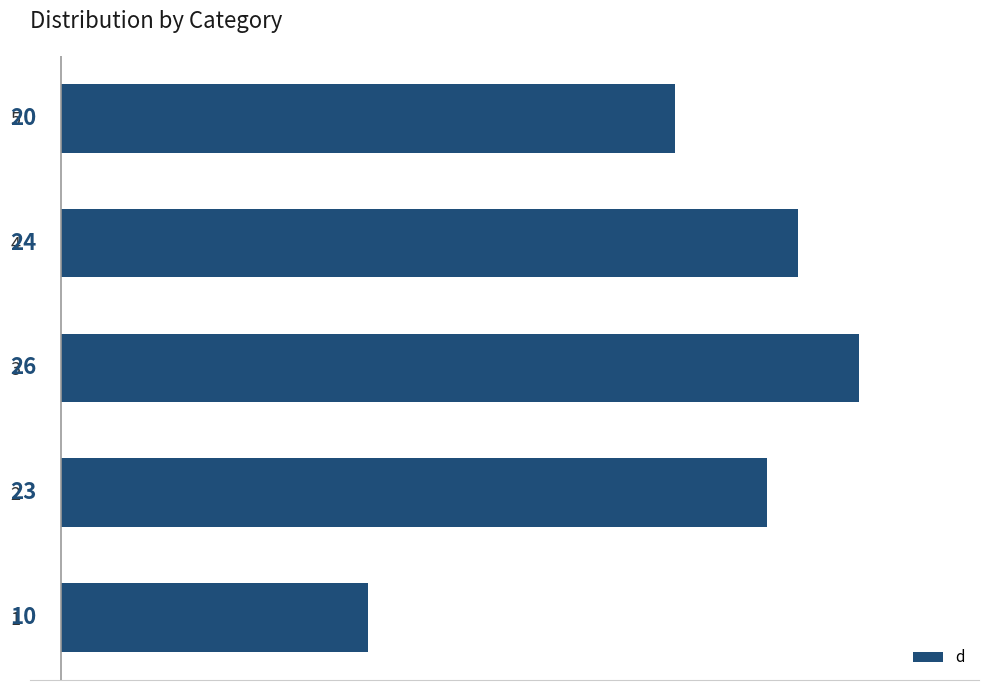

Rank the categories by value from lowest to highest.

1, 5, 2, 4, 3